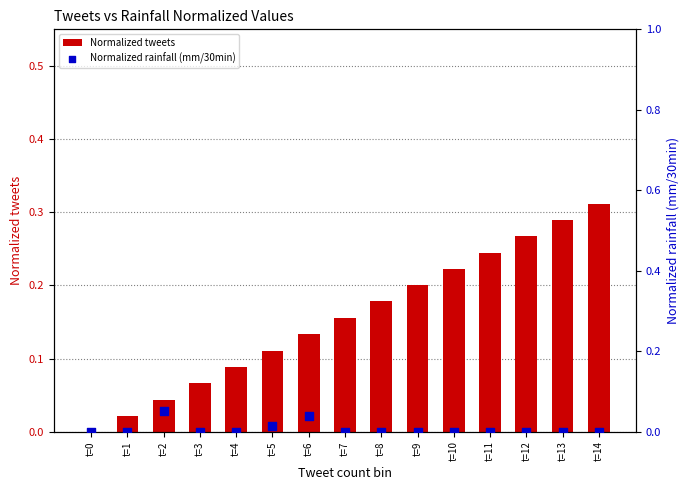

Which series reaches the maximum Y coordinate?

Normalized tweets